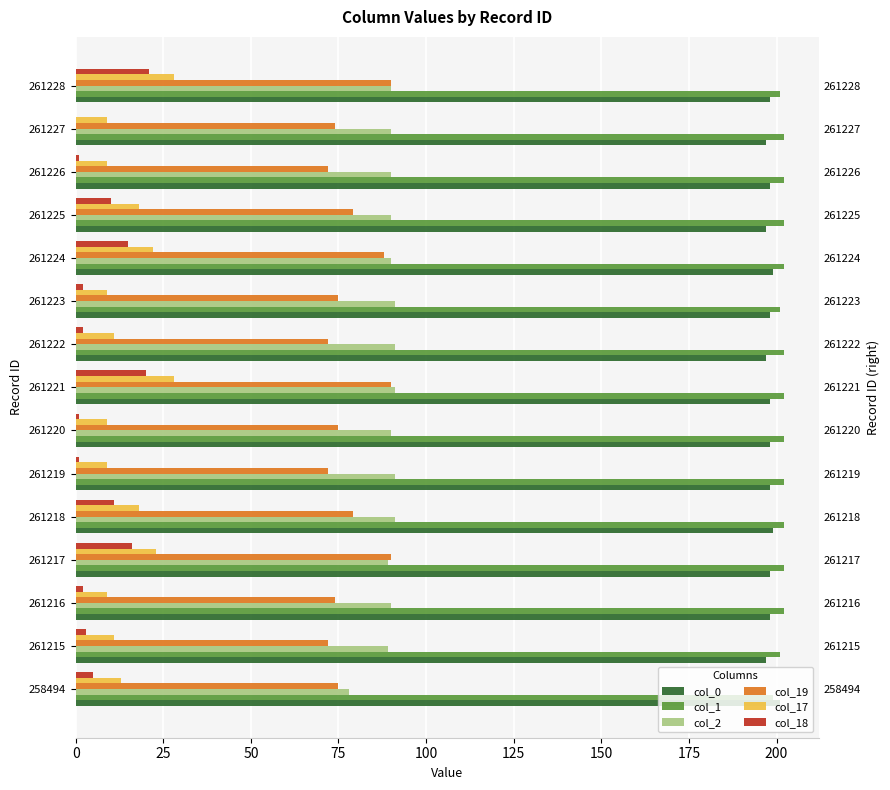

How many groups of bars are there?

15